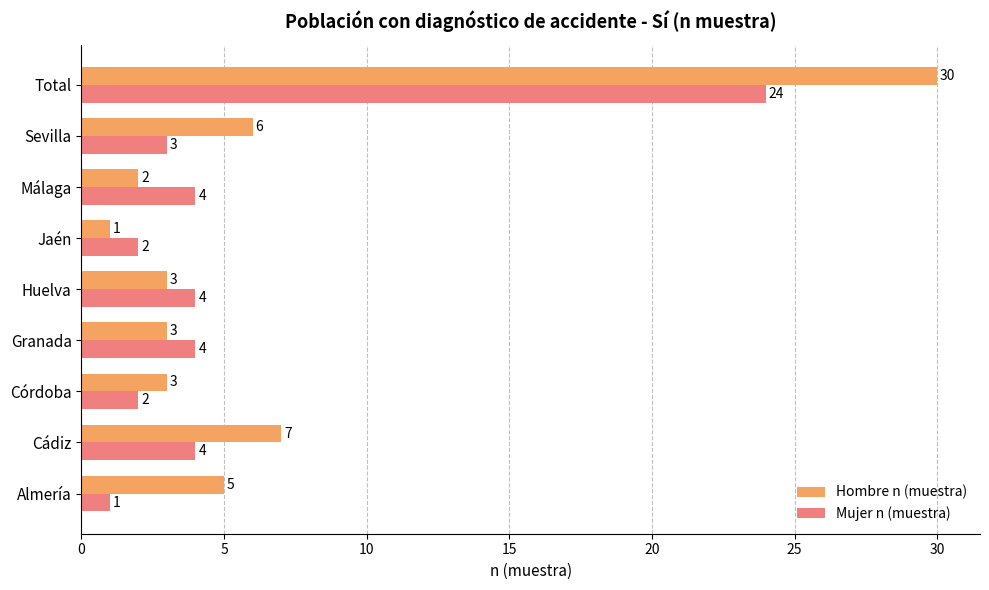

Between Málaga and Total, which series saw the biggest shift?

Hombre n (muestra)